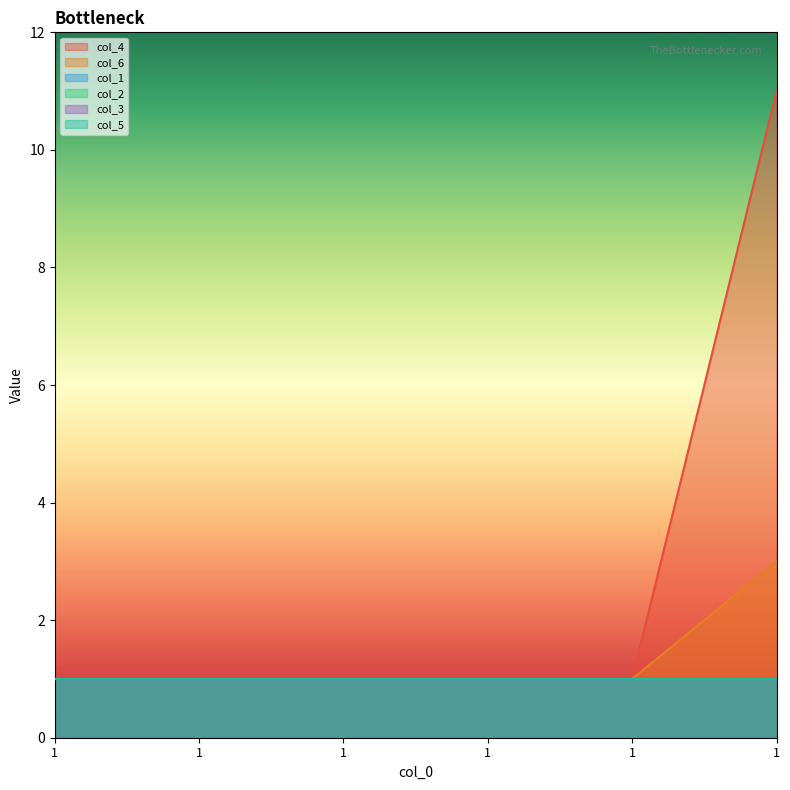

List the labels in order of col_3 value, smallest first.

1, 1, 1, 1, 1, 1